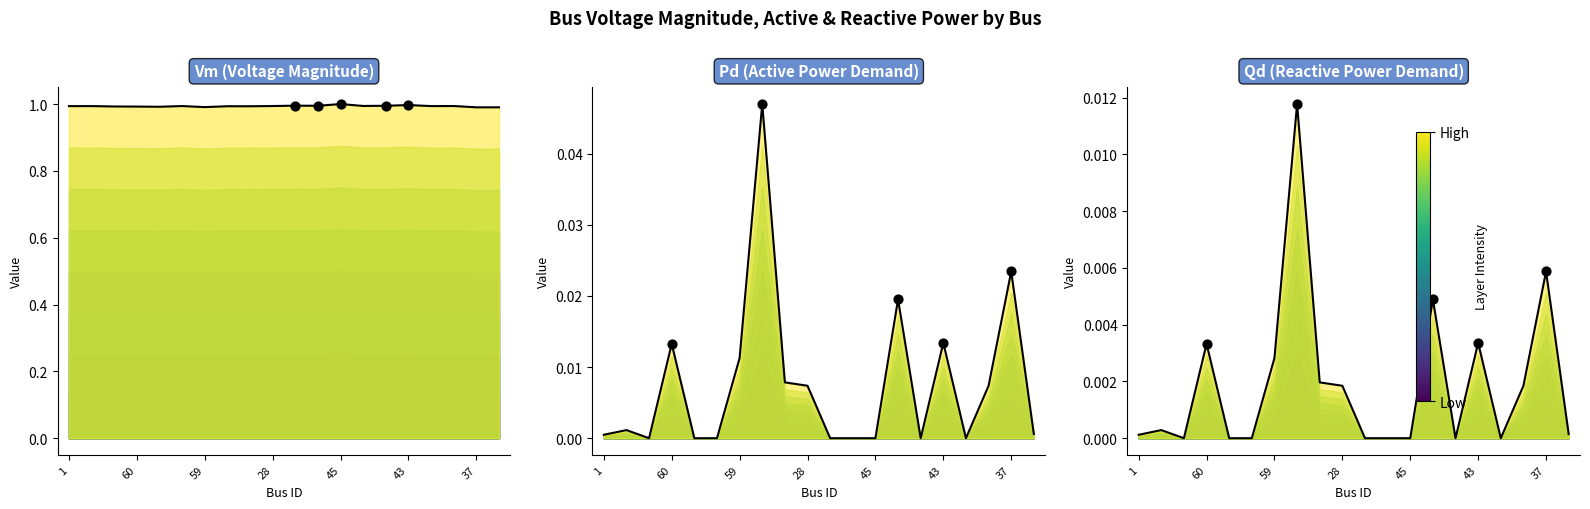

Is the value of Vm at 36 greater than the value of Qd at 47?

Yes